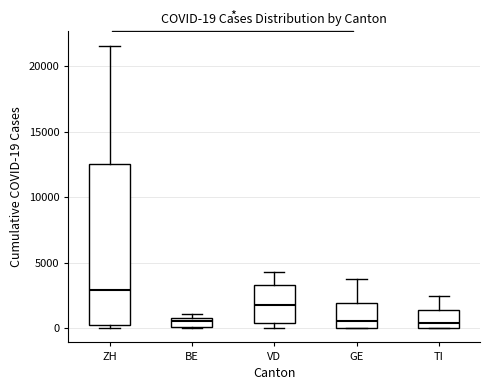

Comparing the boxes themselves (not the whiskers), which one is the tallest?

ZH